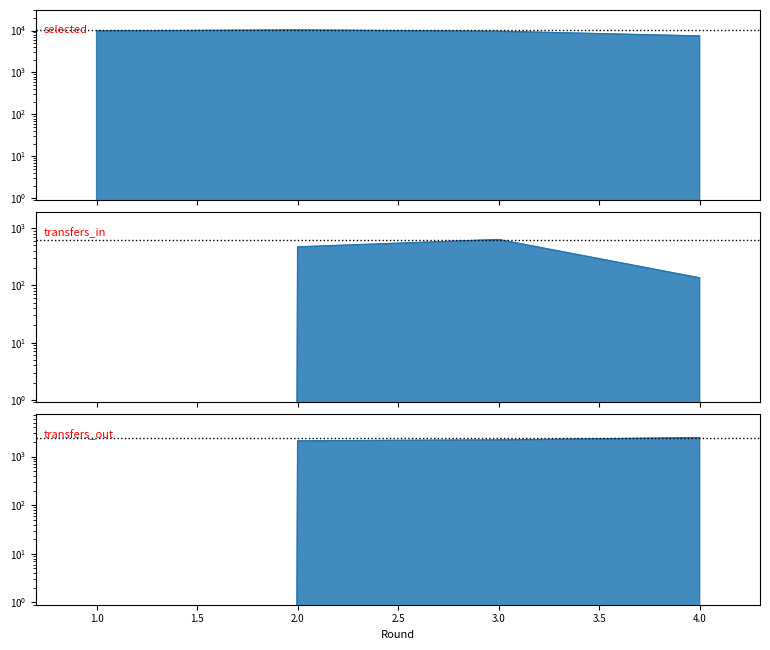

Is it true that selected equals 9779 at 4.0?

False